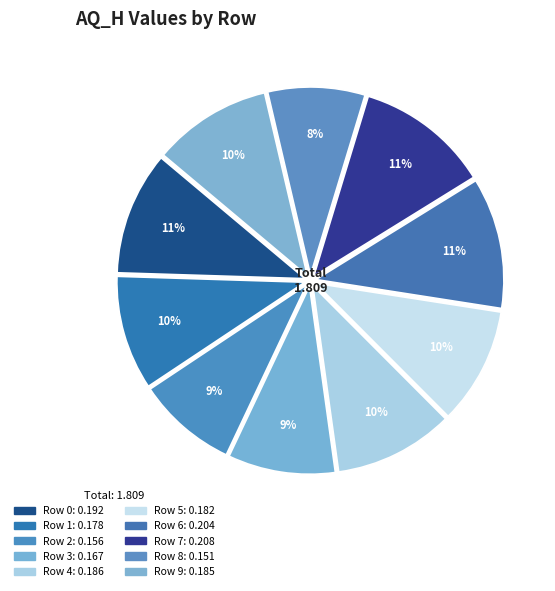

To the nearest percent, what percentage of the pie is Row 9?

10%